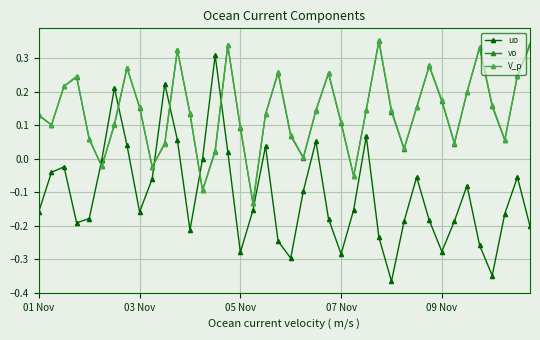

In vo, how many points are higher than both neighbors (excluding endpoints)?

9